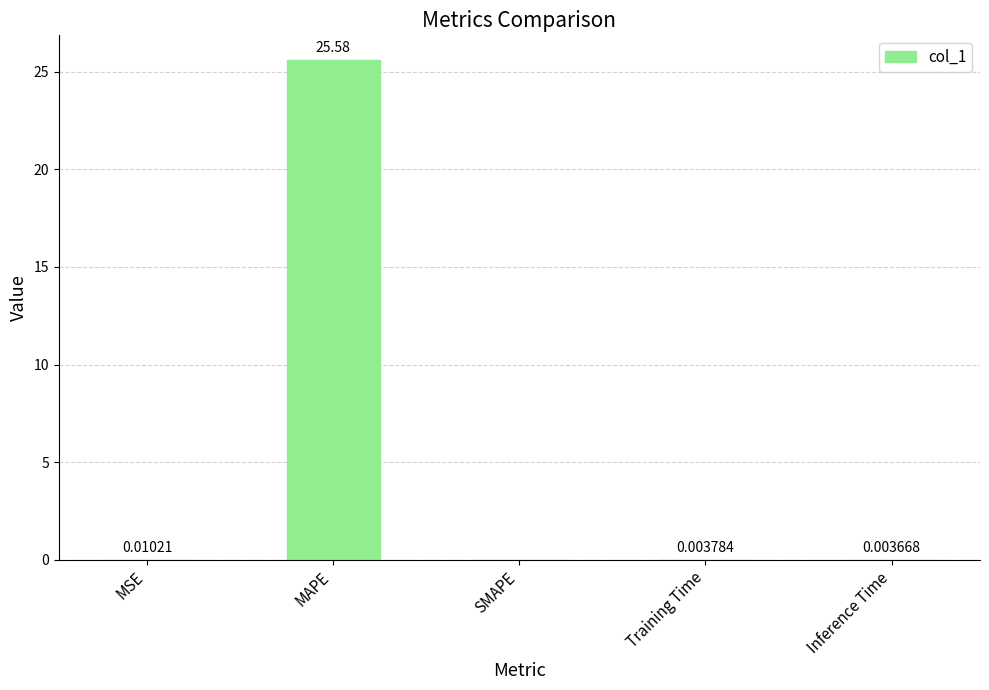

Which has a higher value, MAPE or SMAPE?

MAPE